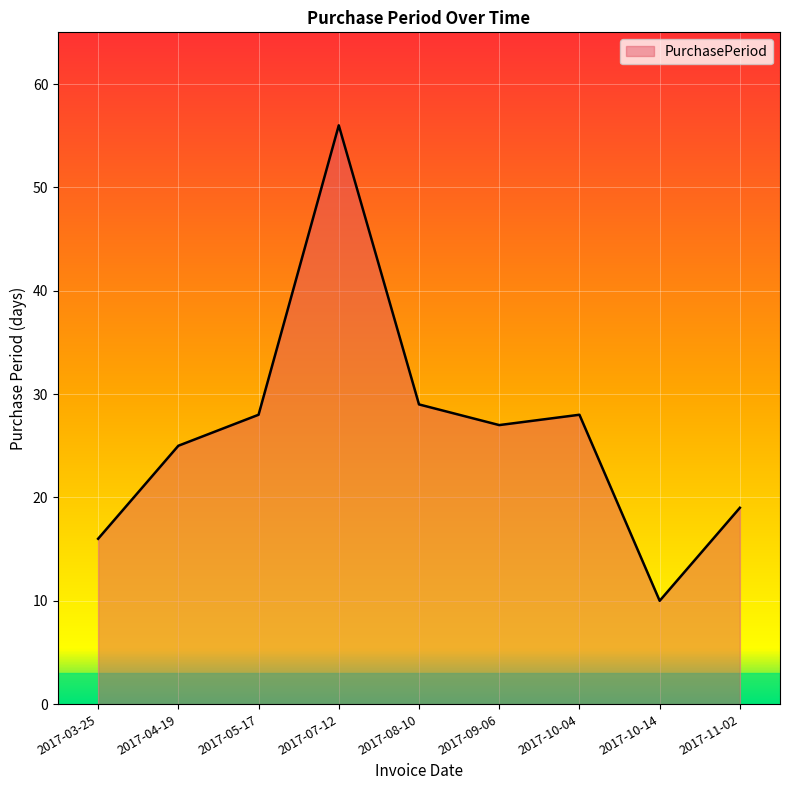

What position from the left is 2017-10-14?

8